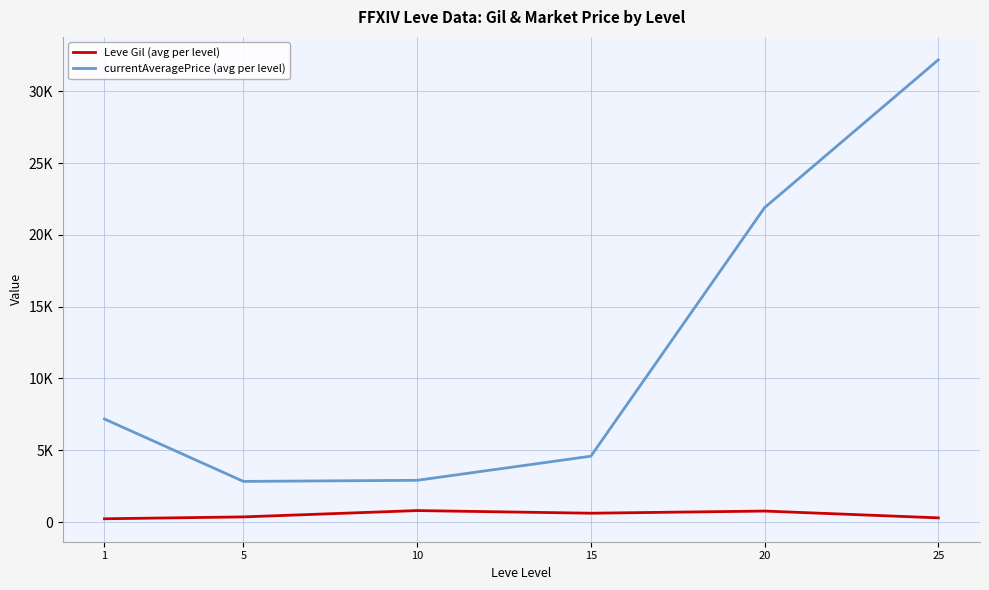

What are all the series names shown in the legend?

Leve Gil (avg per level), currentAveragePrice (avg per level)